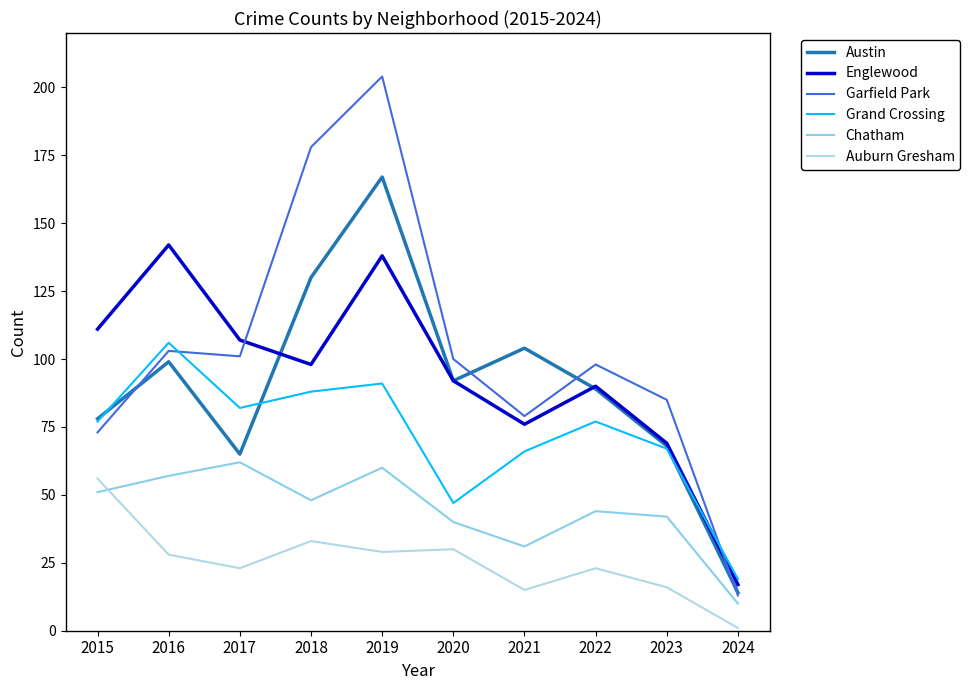

What value does the Englewood series have at 2022?

90